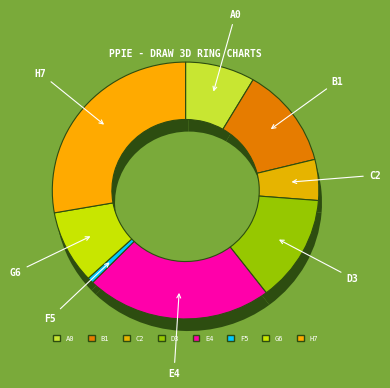

Count the number of slices in the pie.

8